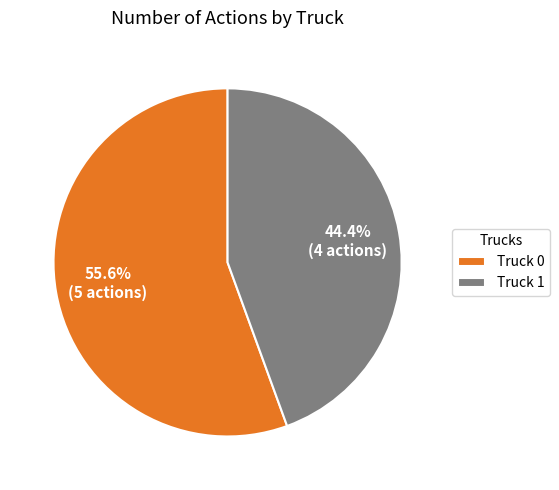

Rank the categories by value from lowest to highest.

Truck 1, Truck 0